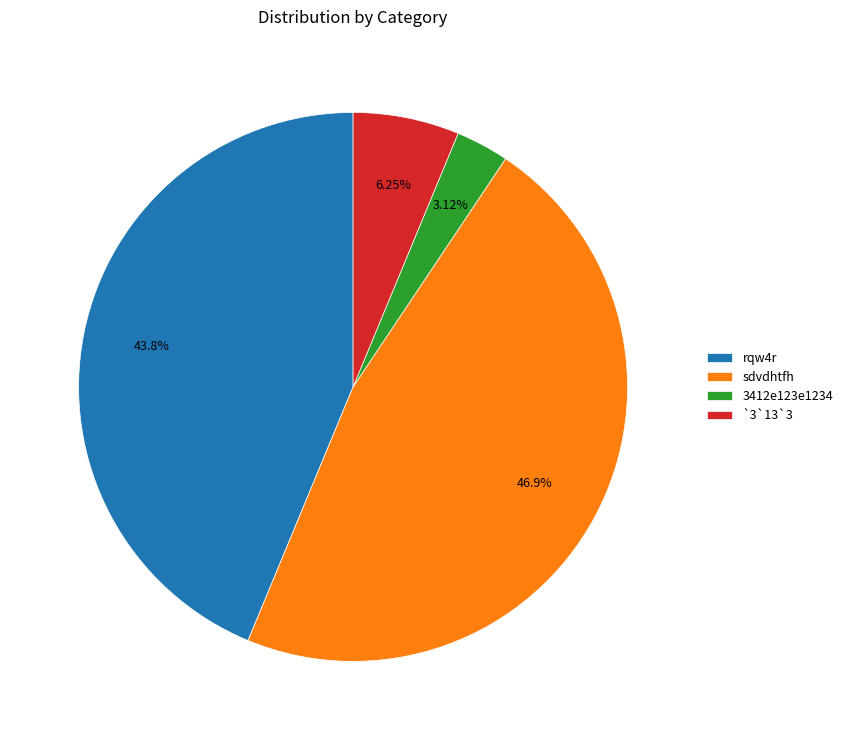

How many segments does this pie chart have?

4